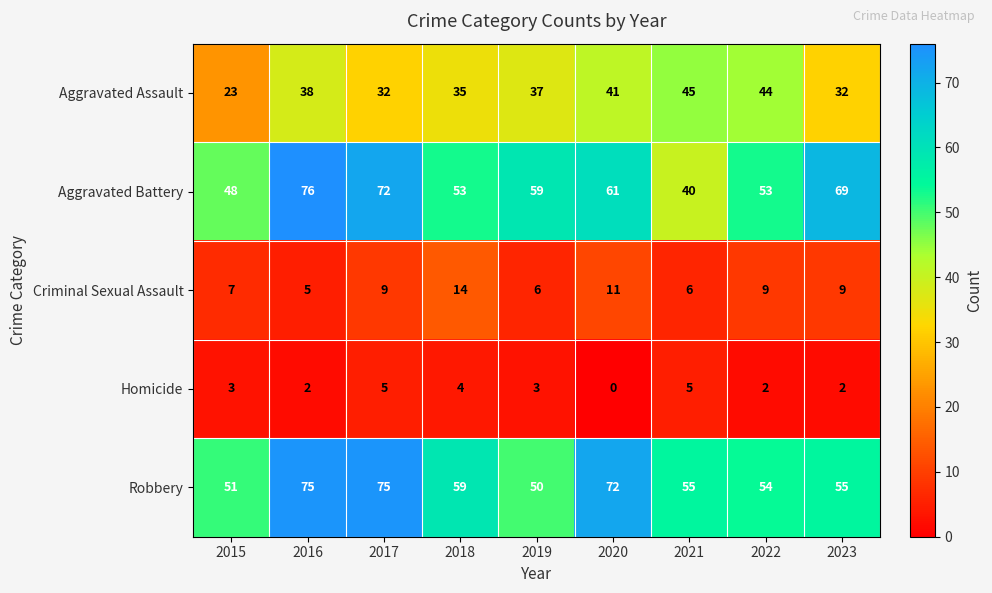

The Aggravated Assault series shows 77 at 2022. True or false?

False